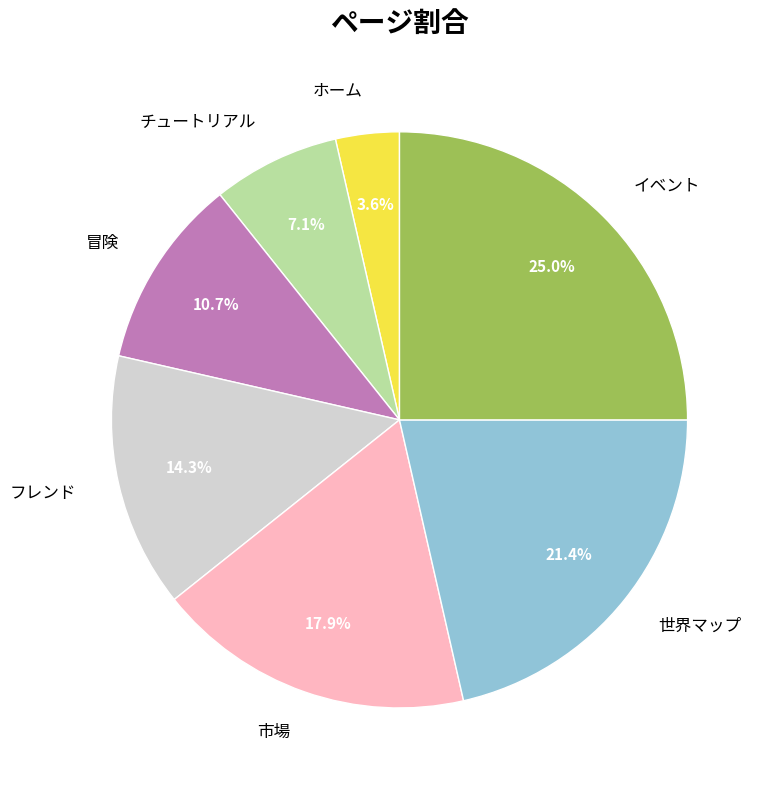

Is it true that チュートリアル is 7% of the pie?

True